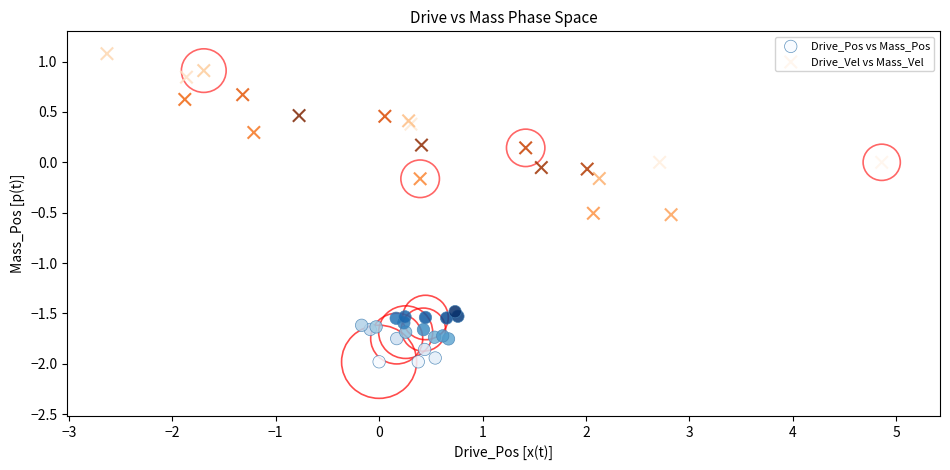

Which series reaches the maximum Y coordinate?

Drive_Vel vs Mass_Vel